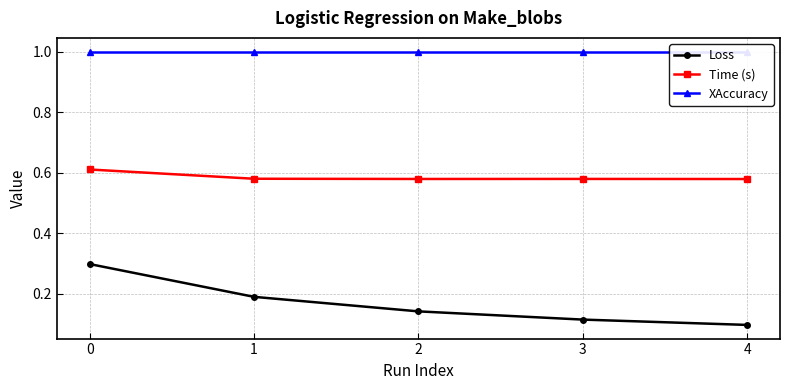

Is the value of Time (s) at 4 greater than the value of XAccuracy at 3?

No